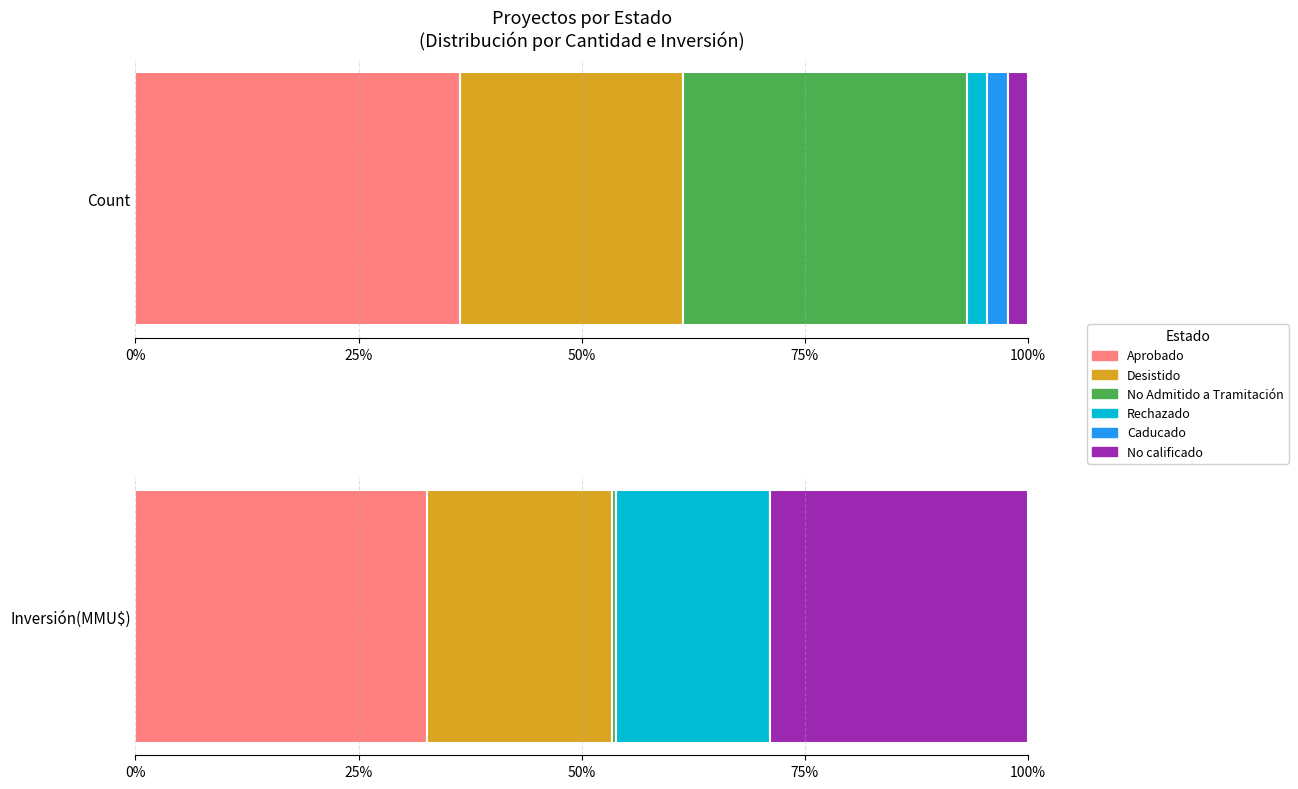

Count the Count values in the range 1 to 14.

5